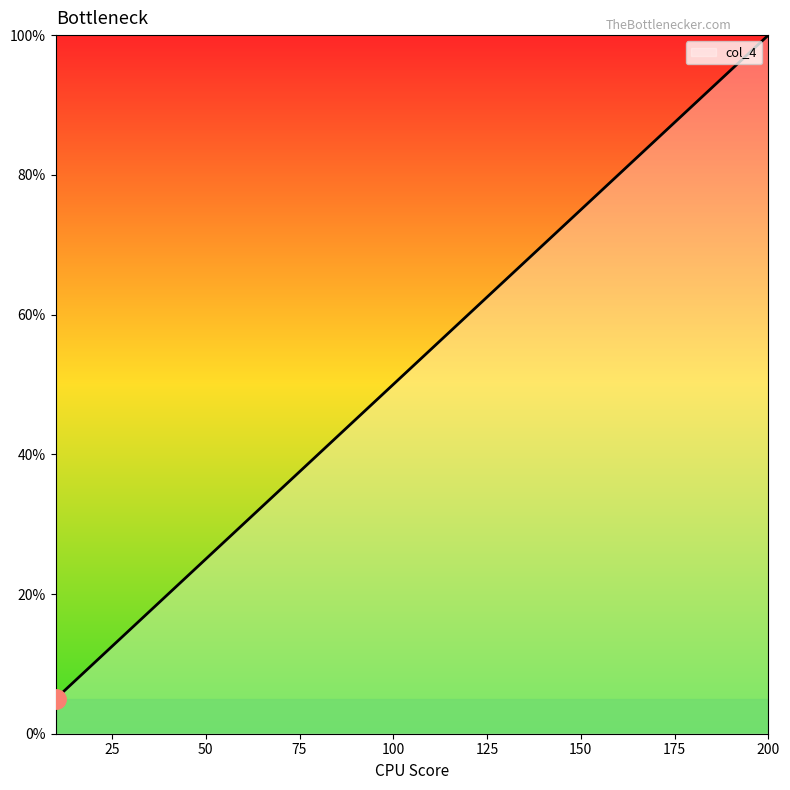

What is the smallest value displayed?

5.0